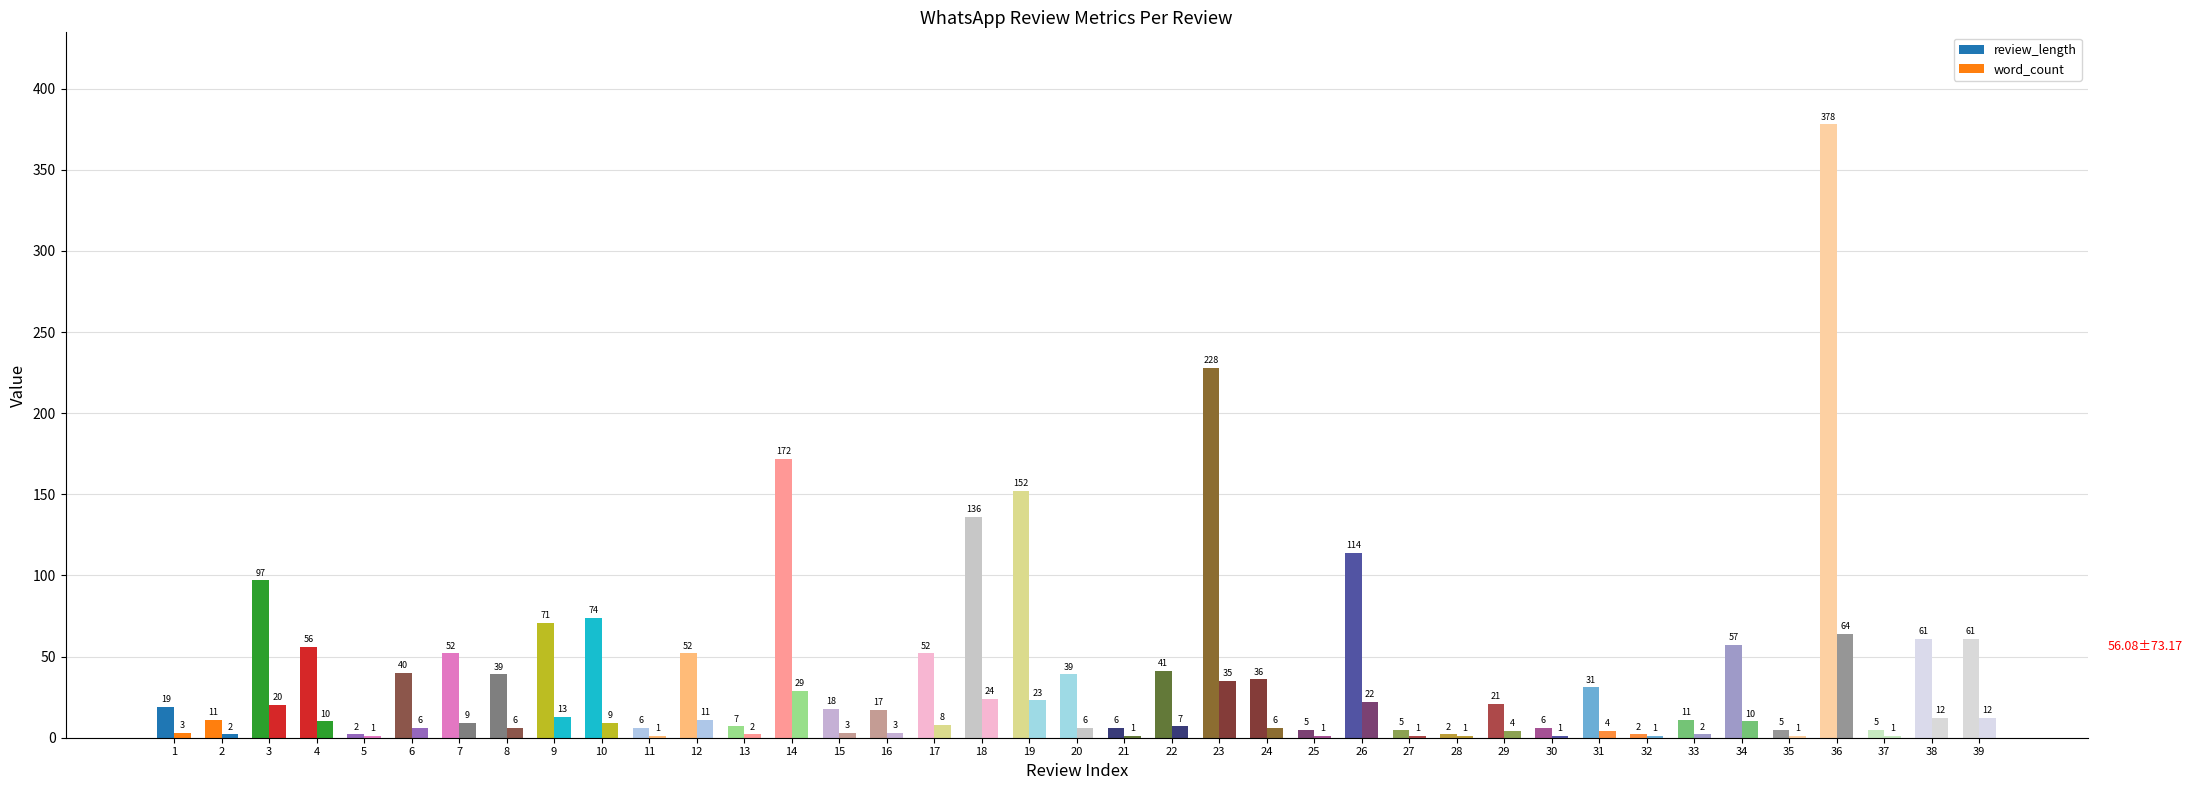

What is the difference between the maximum and minimum values in the word_count series?

63